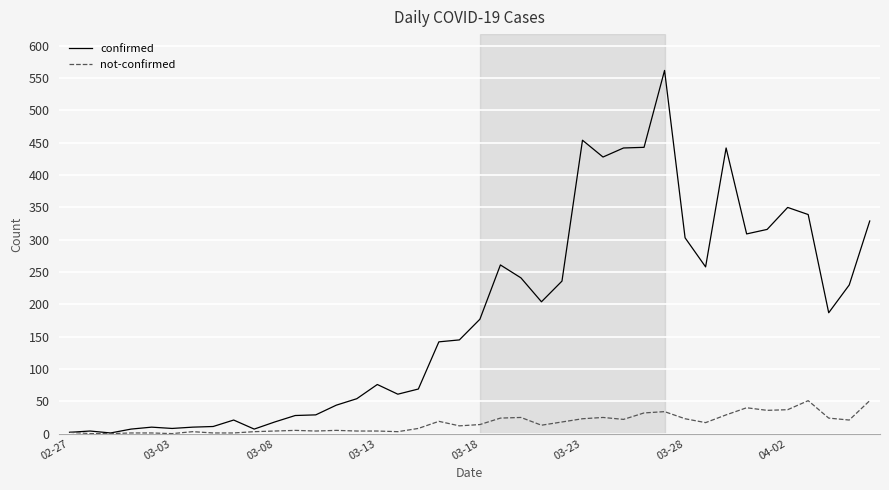

Which series has the largest total across all categories?

confirmed